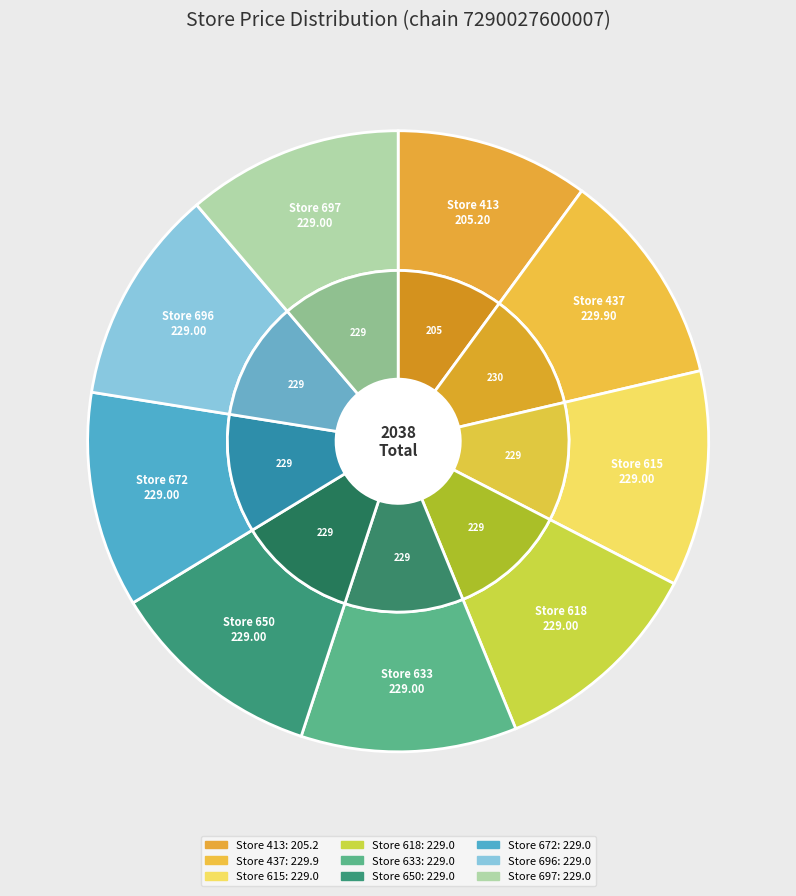

Which category has the biggest portion of the pie?

437